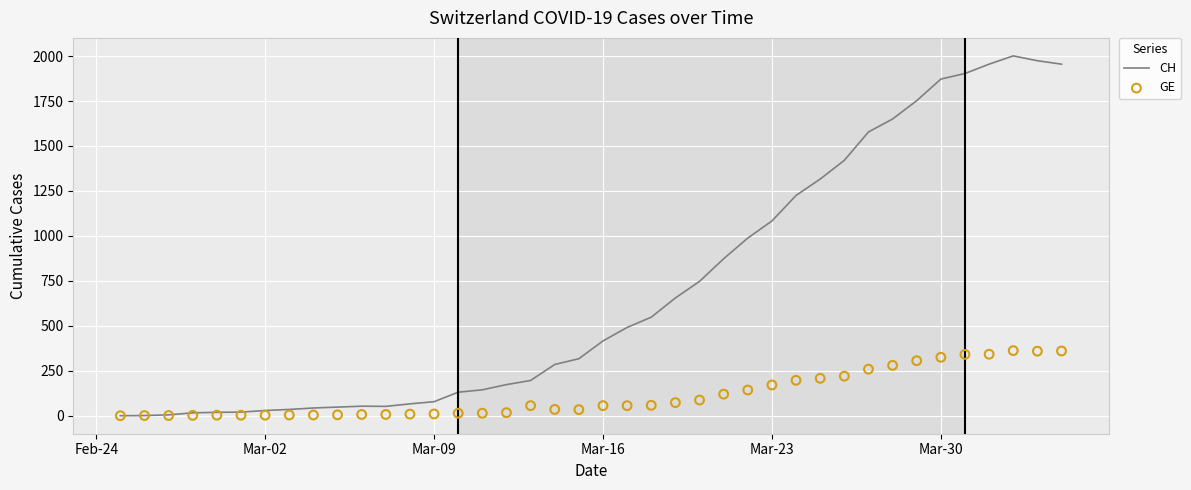

What are all the series names shown in the legend?

CH, GE